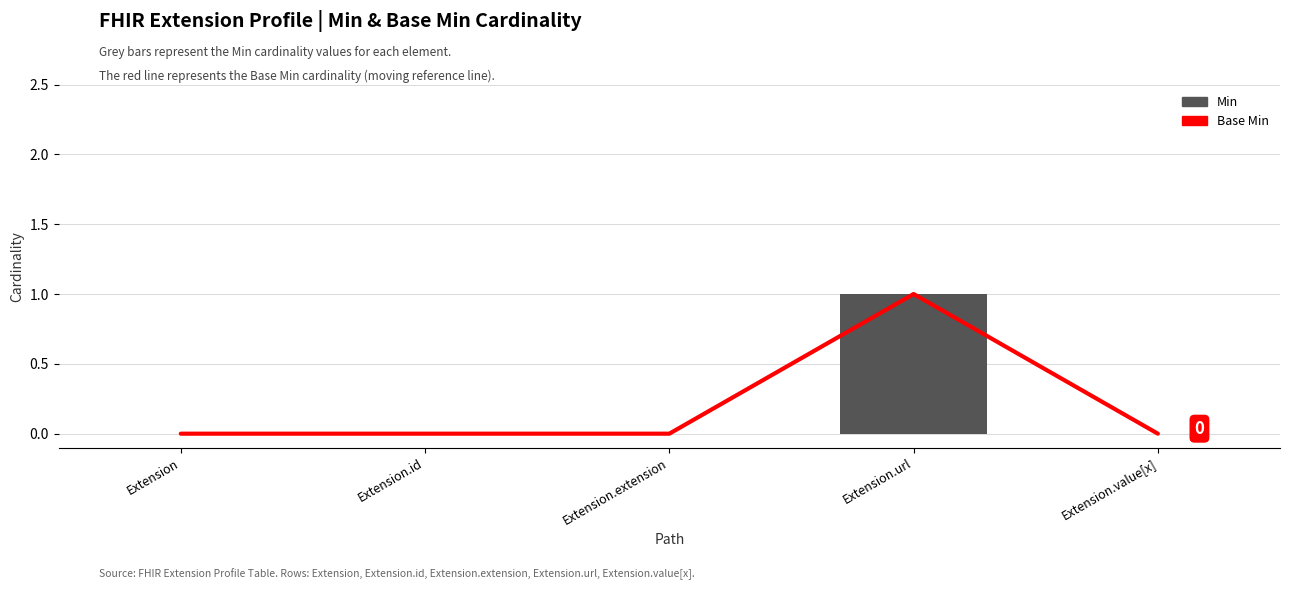

What are all the series names shown in the legend?

Base Min, Min